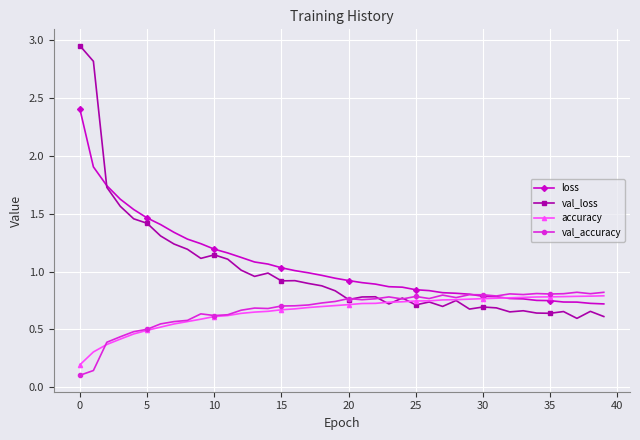

What is the maximum value for loss?

2.4